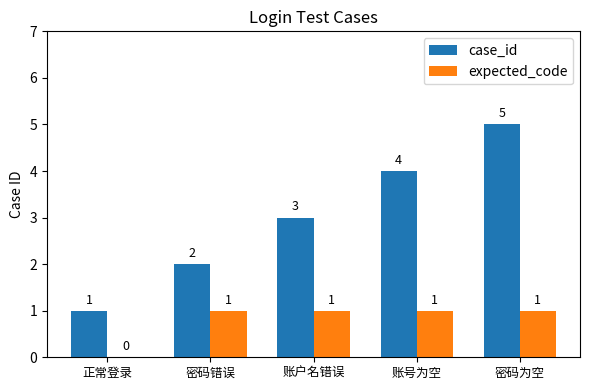

What is the sum of all expected_code values?

4